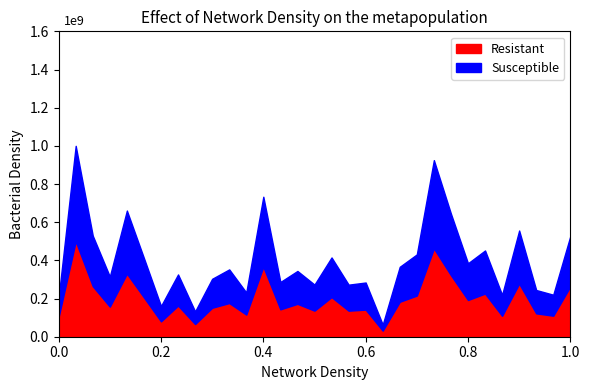

How many lines are shown in the chart?

2